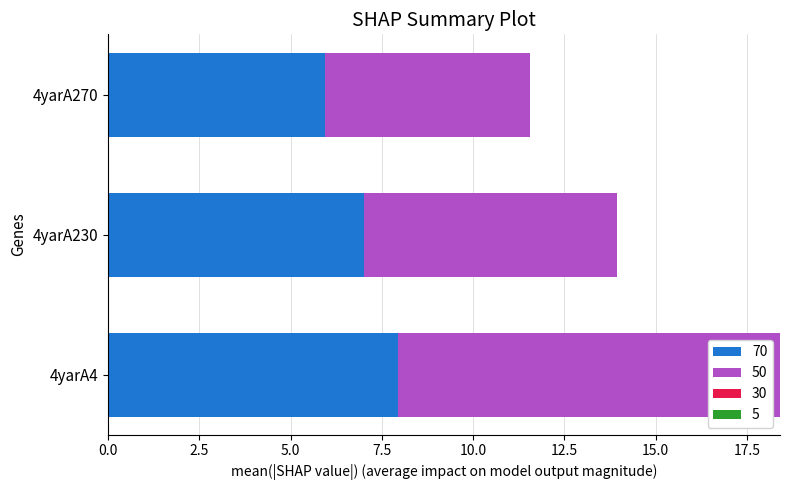

At which label does 70 reach its minimum?

4yarA270